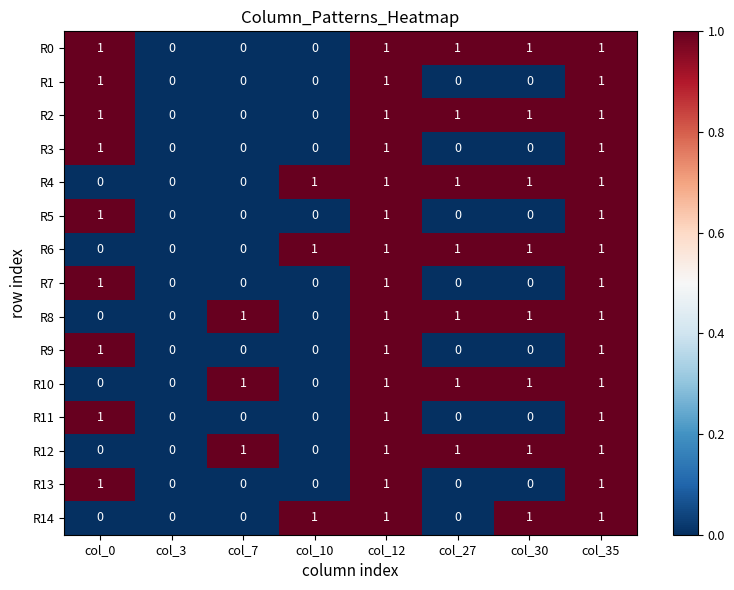

What is the total value across all series at col_35?

15